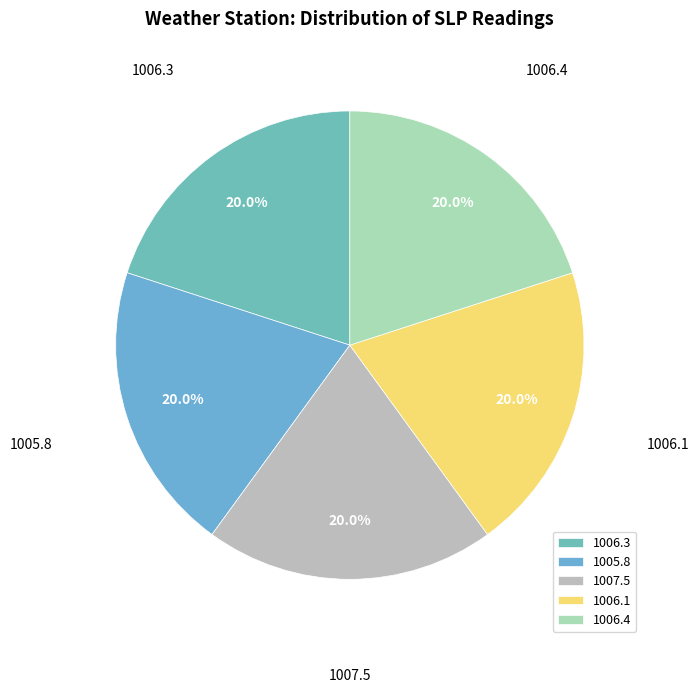

To the nearest percent, what portion does 1006.3 represent?

20%